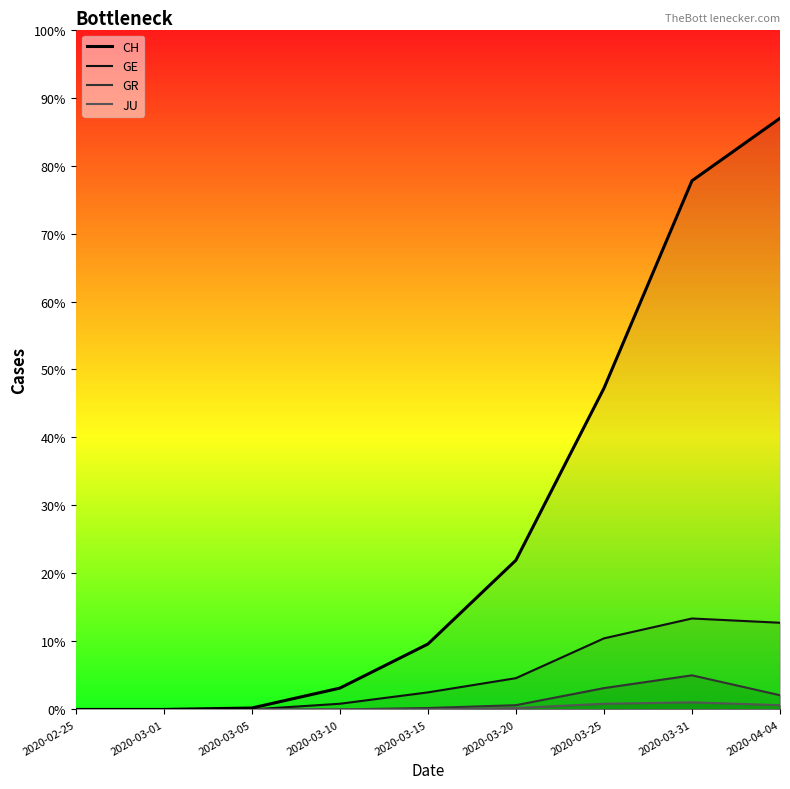

What is the average value of the JU series?

1